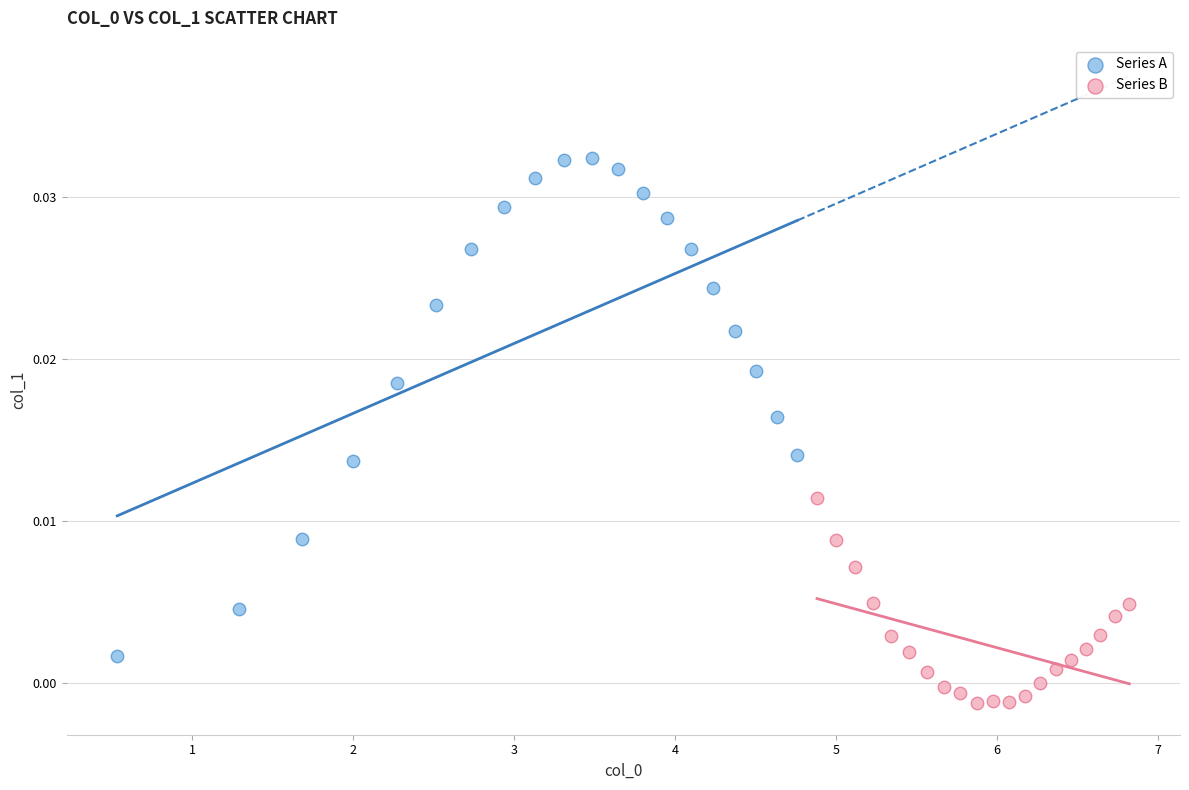

Which series reaches the minimum Y coordinate?

Series B